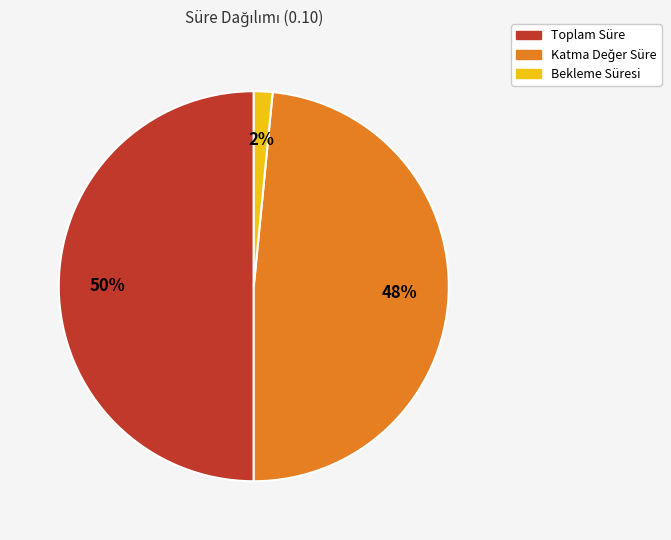

The Bekleme Süresi slice represents 2% of the pie. True or false?

True